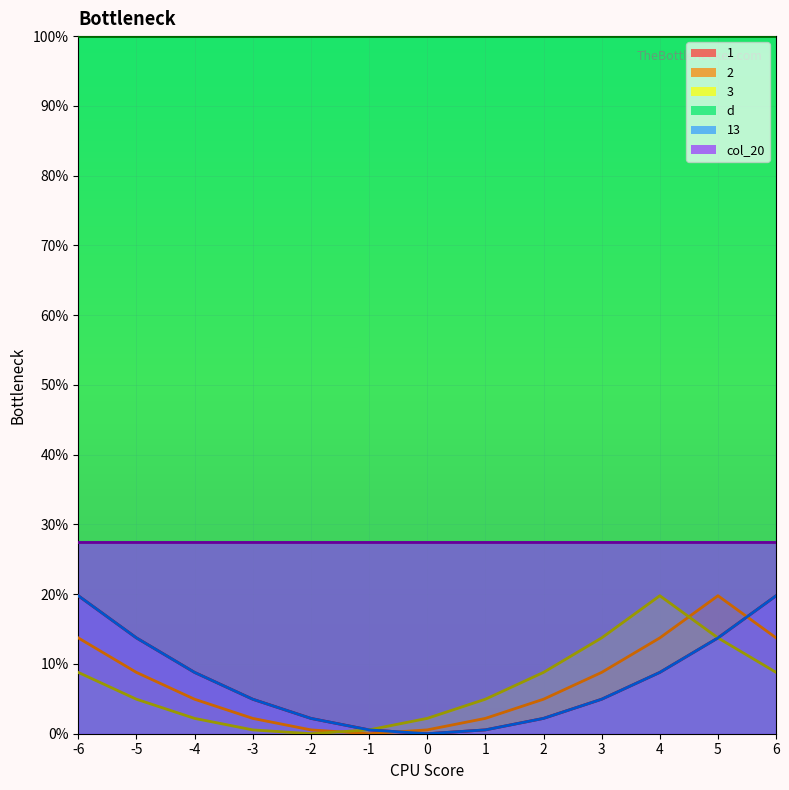

True or false: 1 and 13 cross at least once.

False